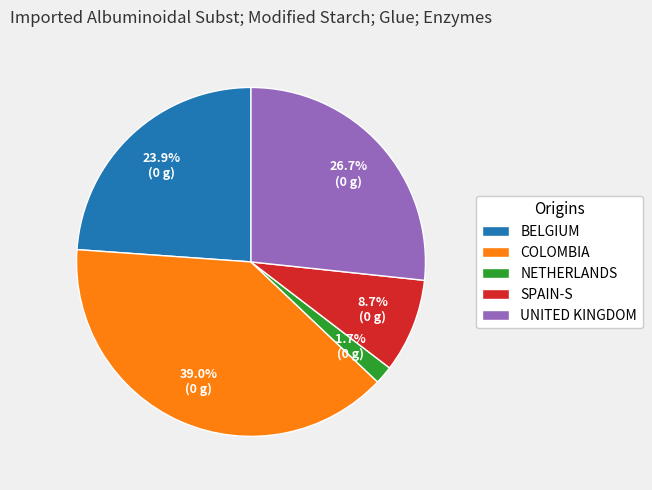

Between UNITED KINGDOM and BELGIUM, which is larger?

UNITED KINGDOM